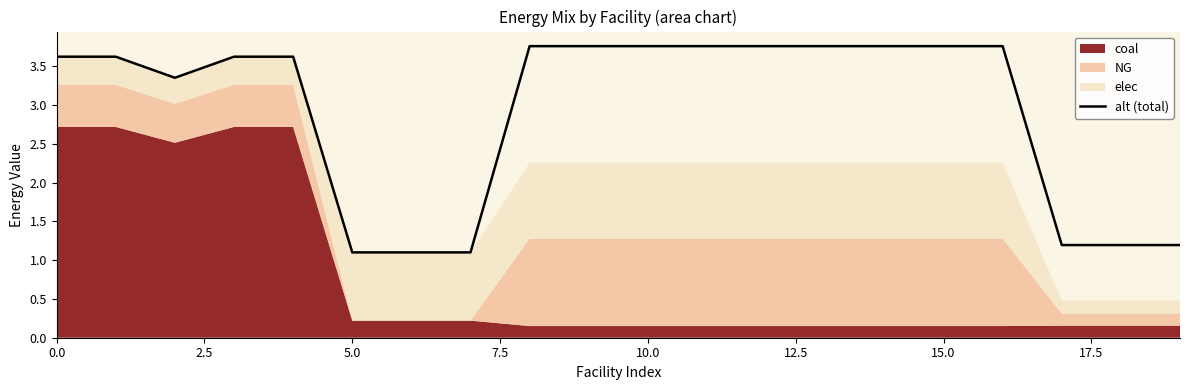

What is the minimum value shown in the chart?

1.1